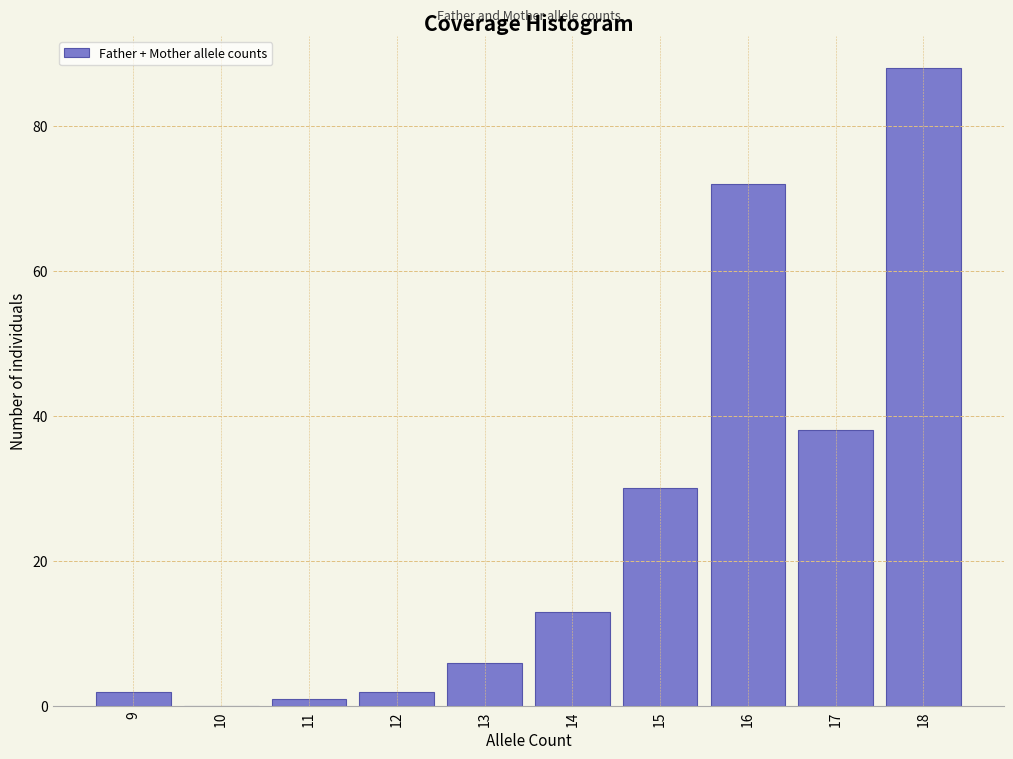

Reading left to right, list every bar in this chart as the range it spans on the x-axis followed by its height. The values are not printed on the chart, so give them approximately, as read against the axis.

8.5 to 9.5: 2
9.5 to 10.5: 0
10.5 to 11.5: under 2
11.5 to 12.5: 2
12.5 to 13.5: 6
13.5 to 14.5: 14
14.5 to 15.5: 30
15.5 to 16.5: 72
16.5 to 17.5: 38
17.5 to 18.5: 88